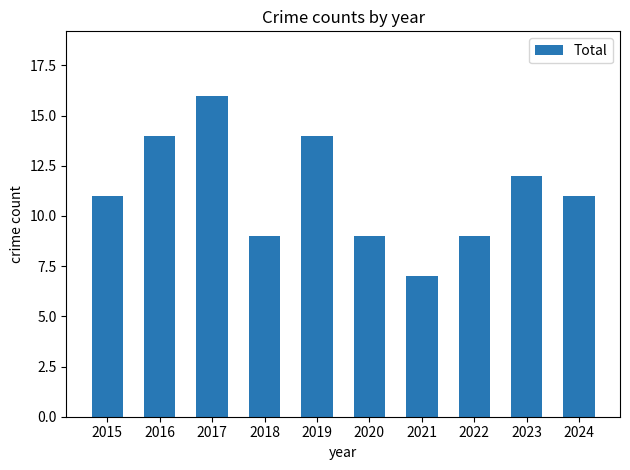

Reading right to left, extract all data points from this chart.

2024=11	2023=12	2022=9	2021=7	2020=9	2019=14	2018=9	2017=16	2016=14	2015=11